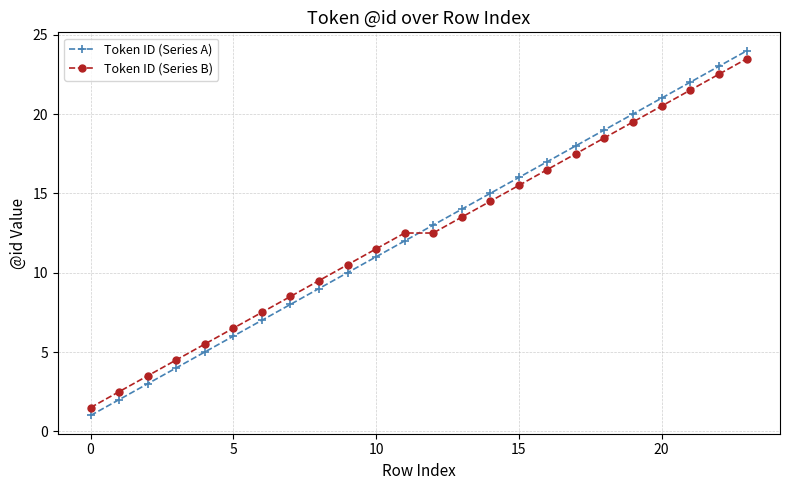

What is the minimum value for Token ID (Series B)?

1.5